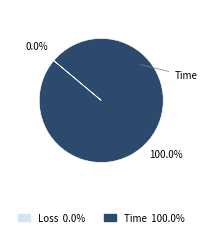

How many slices are in this pie chart?

2